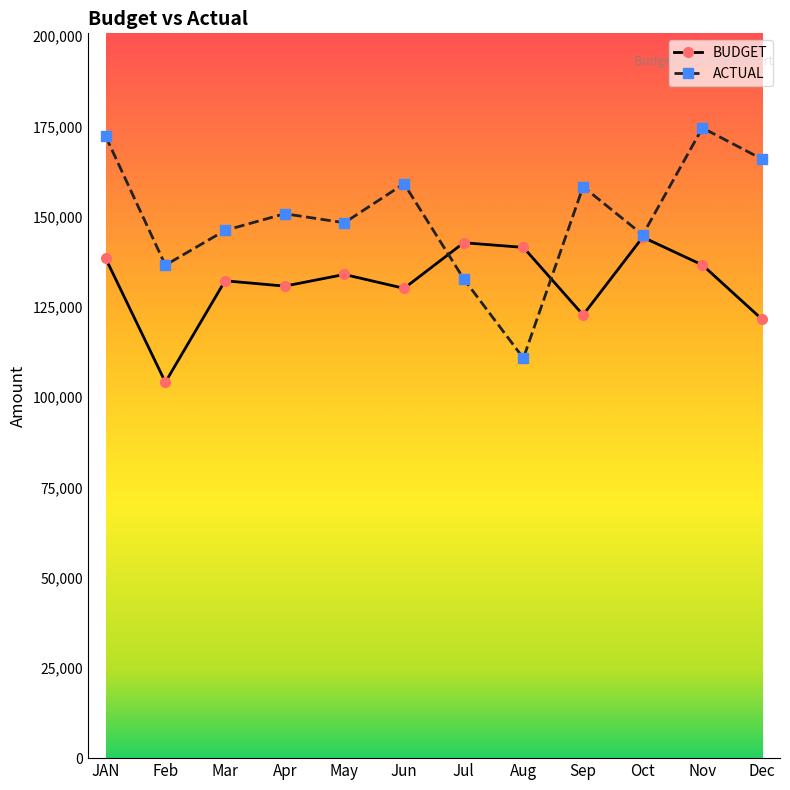

What is the spread (max minus min) of values at Sep?

35516